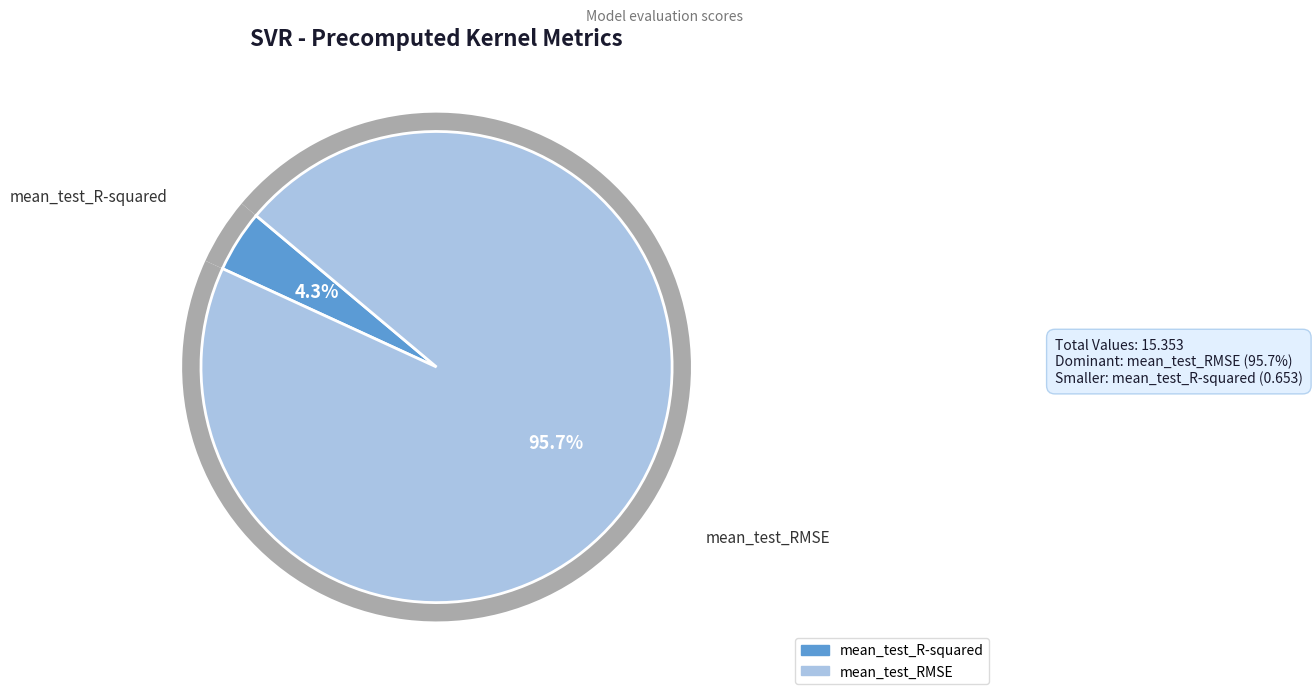

Combined, do mean_test_R-squared and mean_test_RMSE account for over 50%?

Yes